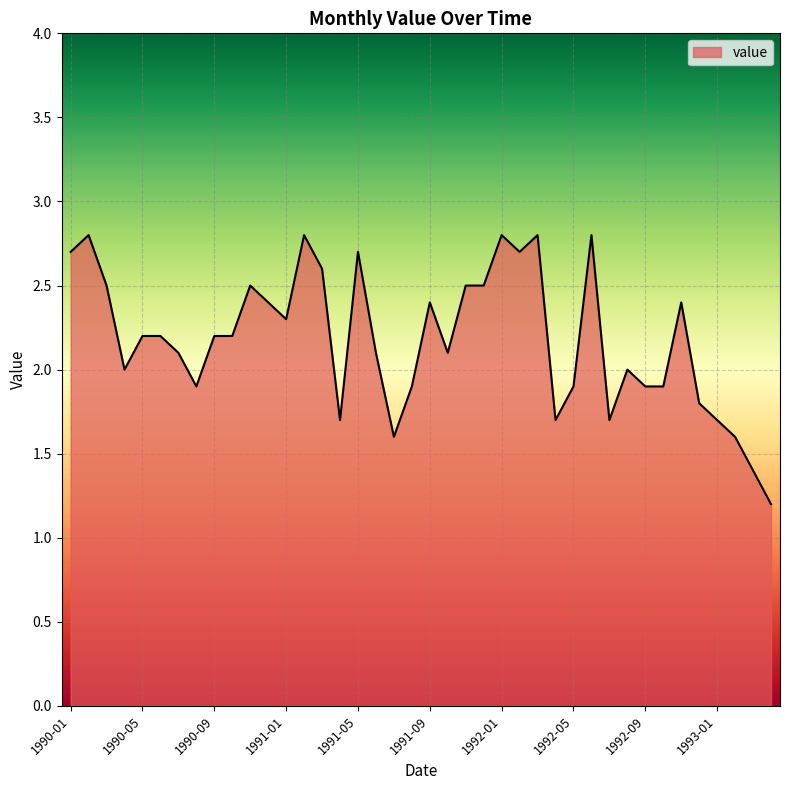

What is the minimum value shown in the chart?

1.2